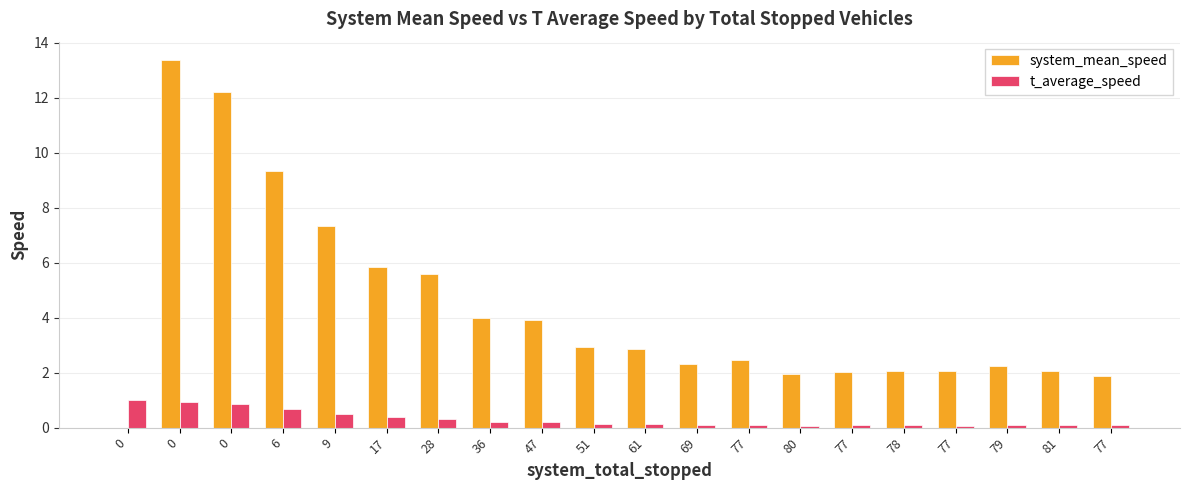

Are the bars horizontal?

No